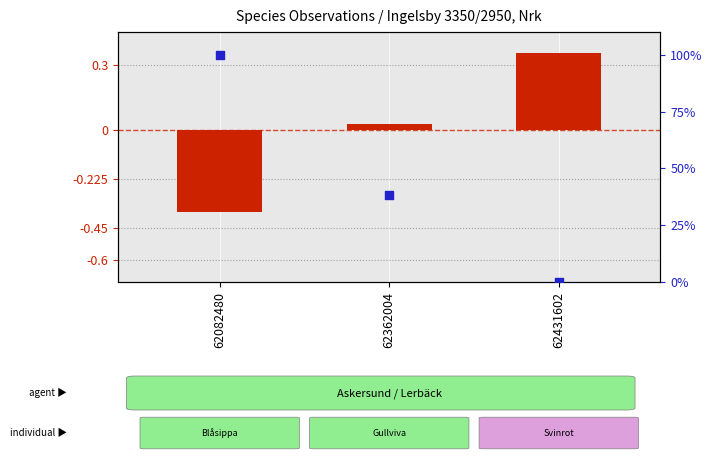

Which series has the largest total across all categories?

percentile rank within the sample